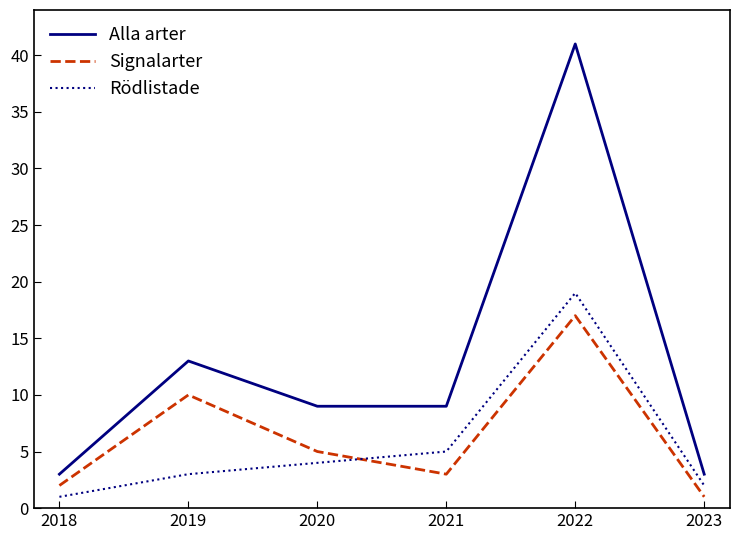

What is the difference between the Signalarter values at 2022 and 2020?

12